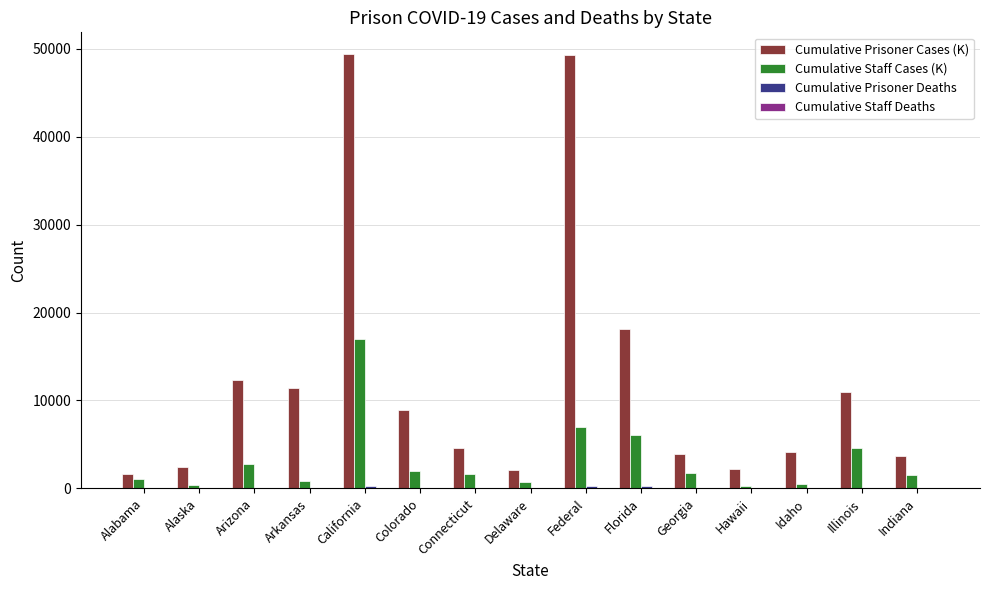

What is the greatest value displayed?

49395